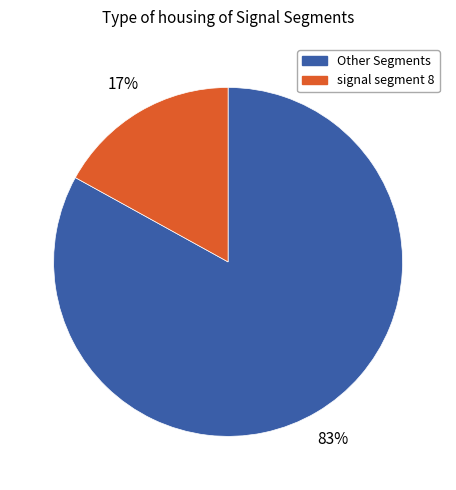

To the nearest percent, what is the average slice percentage?

50%